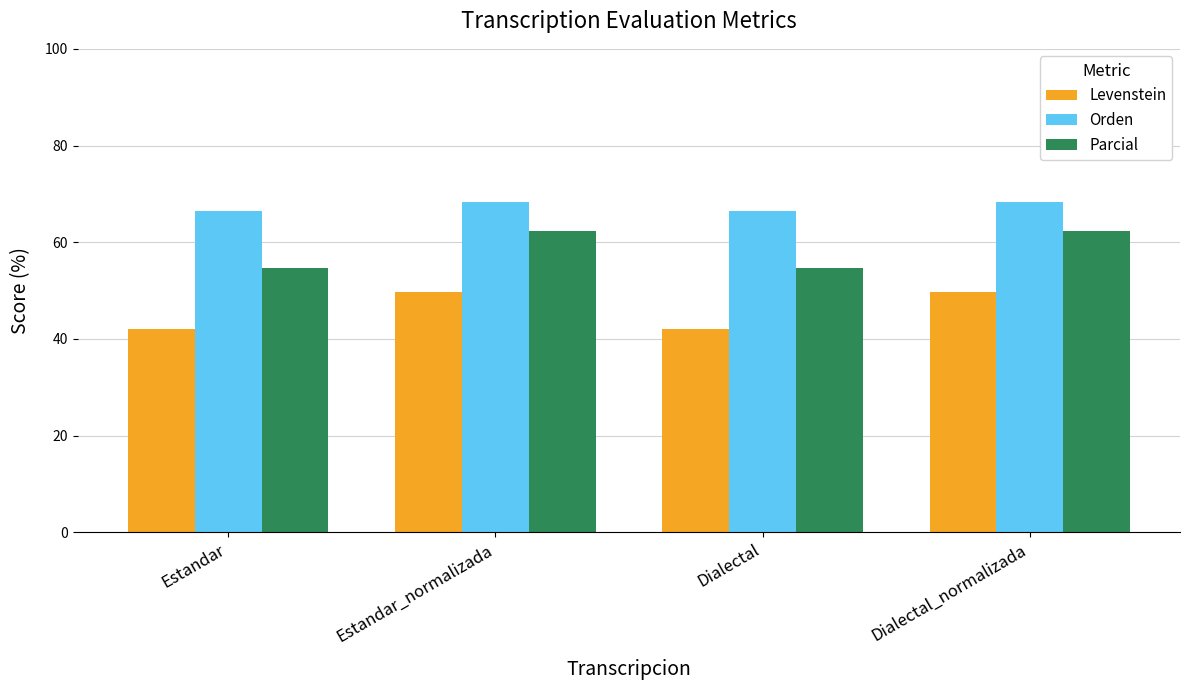

How many bars are there in total?

12